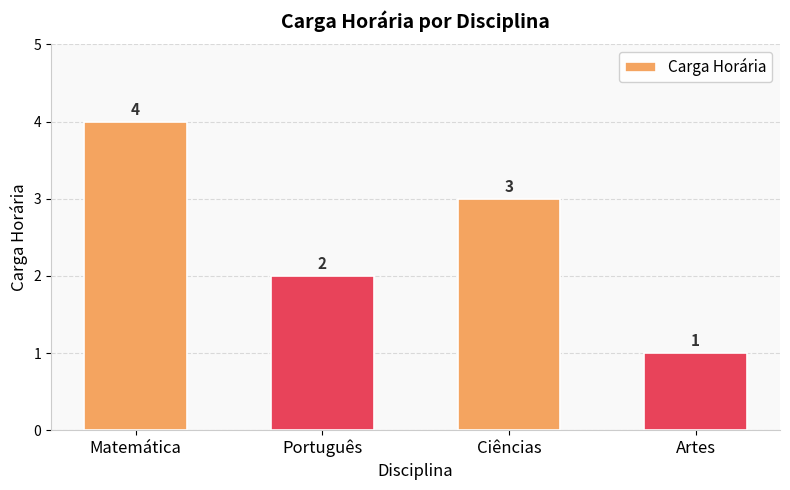

What is the label of the 1st bar from the right?

Artes